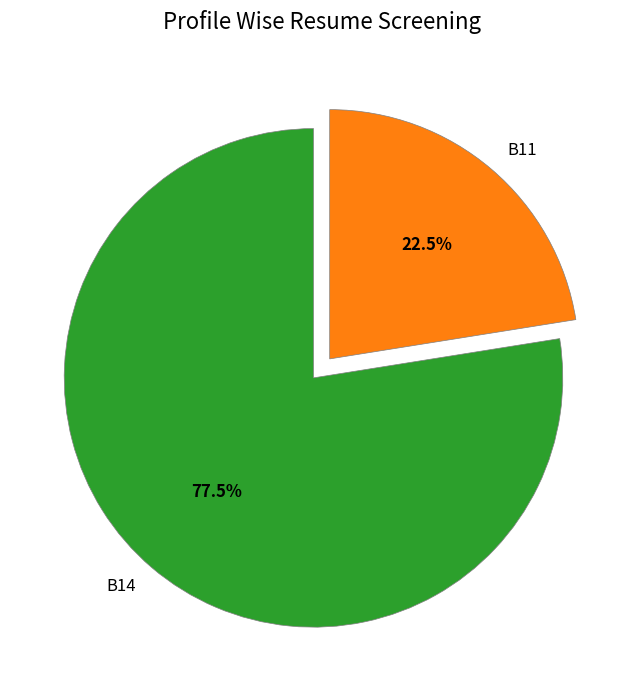

How many slices are in this pie chart?

2